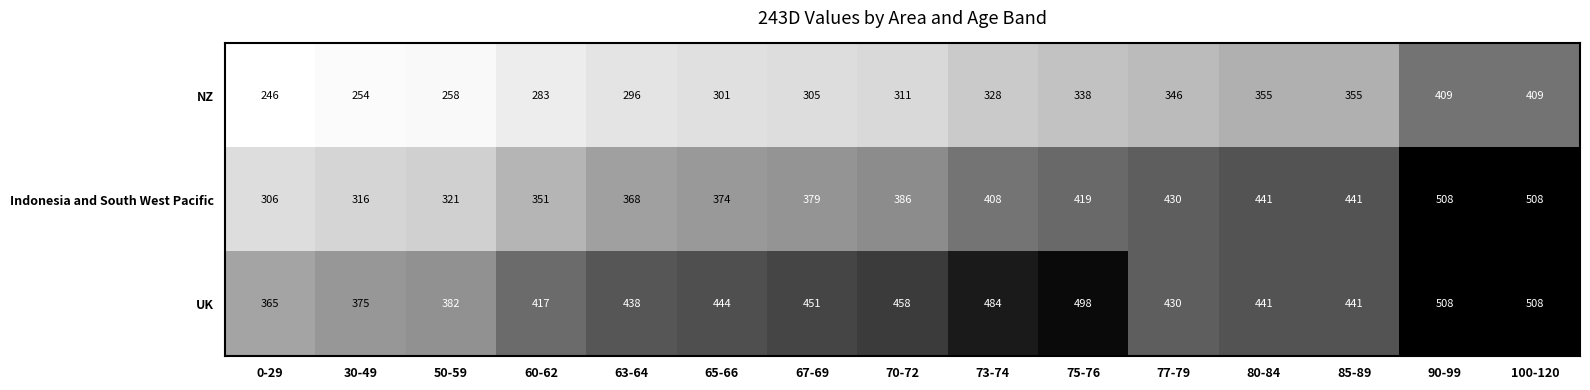

Is it true that Indonesia and South West Pacific equals 508 at 90-99?

True